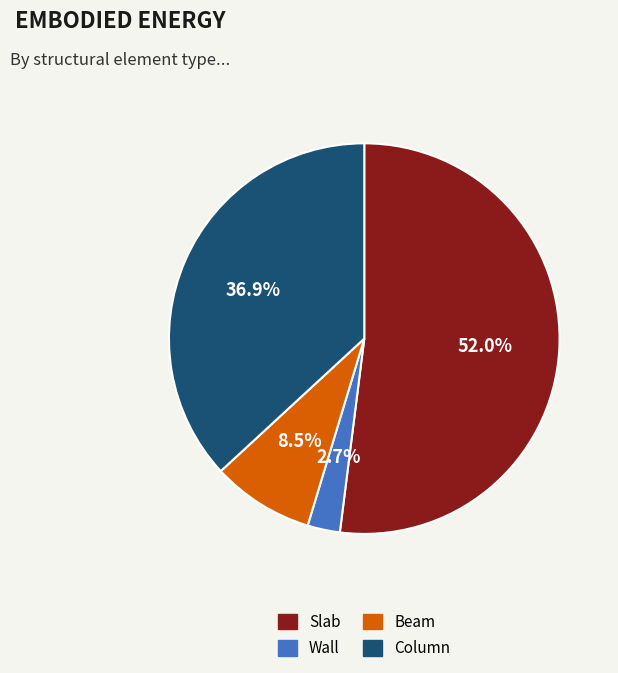

How many slices are in this pie chart?

4